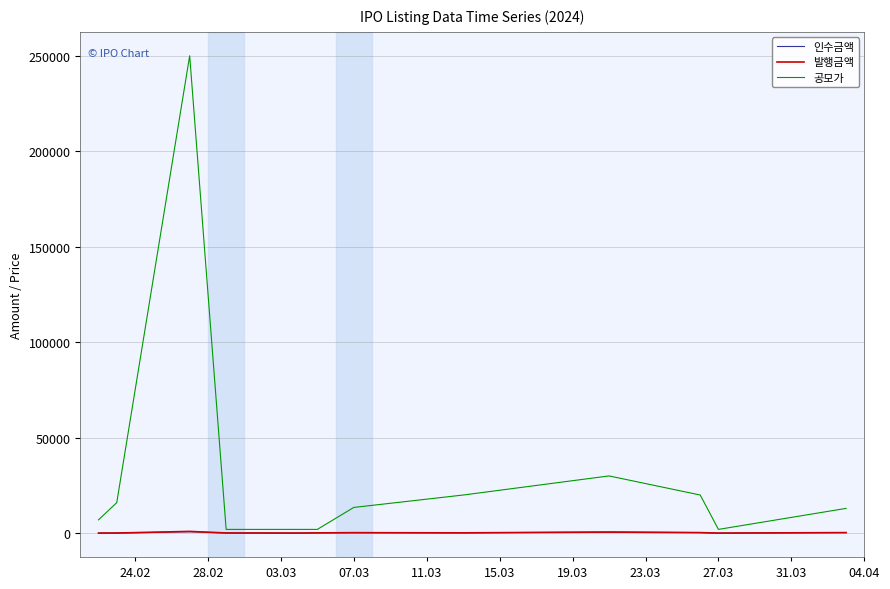

Which series has the largest total across all categories?

공모가